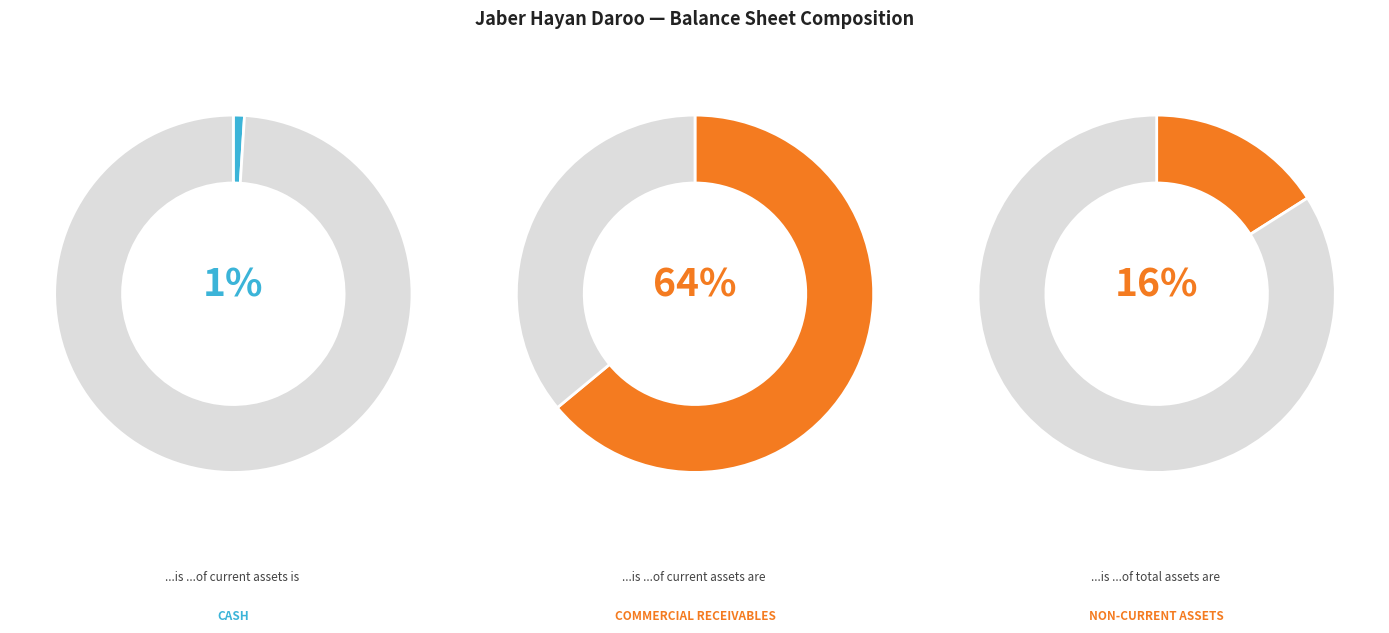

Does comercial_receivables account for over 50% of the chart?

Yes